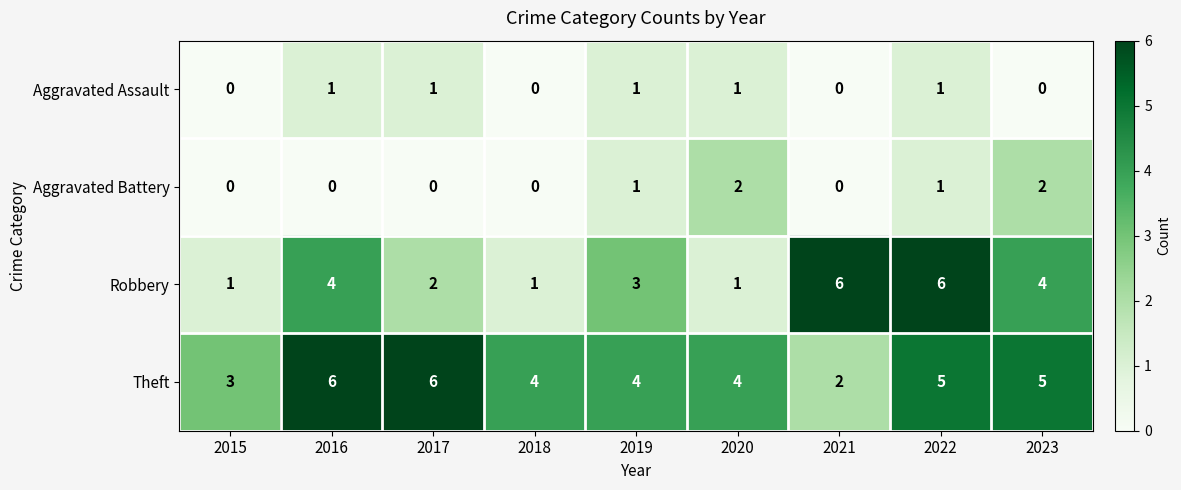

Is it true that Aggravated Assault equals 1 at 2015?

False